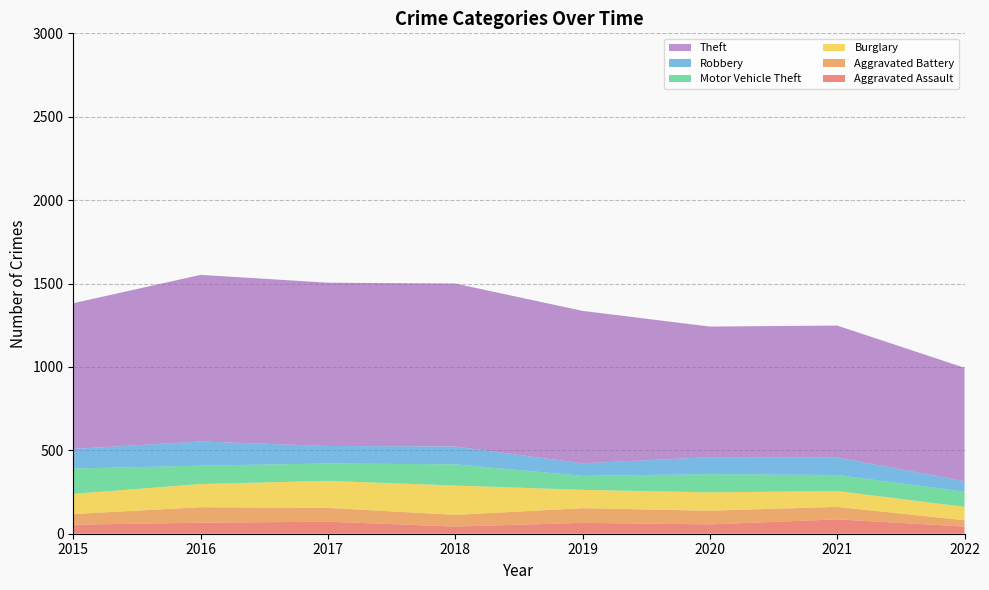

Reading left to right, what are all the values shown in this chart?

Aggravated Assault: 2015=54	2016=66	2017=72	2018=43	2019=65	2020=56	2021=86	2022=43
Aggravated Battery: 2015=64	2016=93	2017=83	2018=70	2019=88	2020=82	2021=75	2022=38
Burglary: 2015=121	2016=139	2017=162	2018=176	2019=110	2020=110	2021=95	2022=80
Motor Vehicle Theft: 2015=152	2016=110	2017=104	2018=127	2019=84	2020=109	2021=96	2022=91
Robbery: 2015=117	2016=145	2017=105	2018=107	2019=75	2020=102	2021=105	2022=63
Theft: 2015=874	2016=999	2017=979	2018=977	2019=914	2020=783	2021=791	2022=680